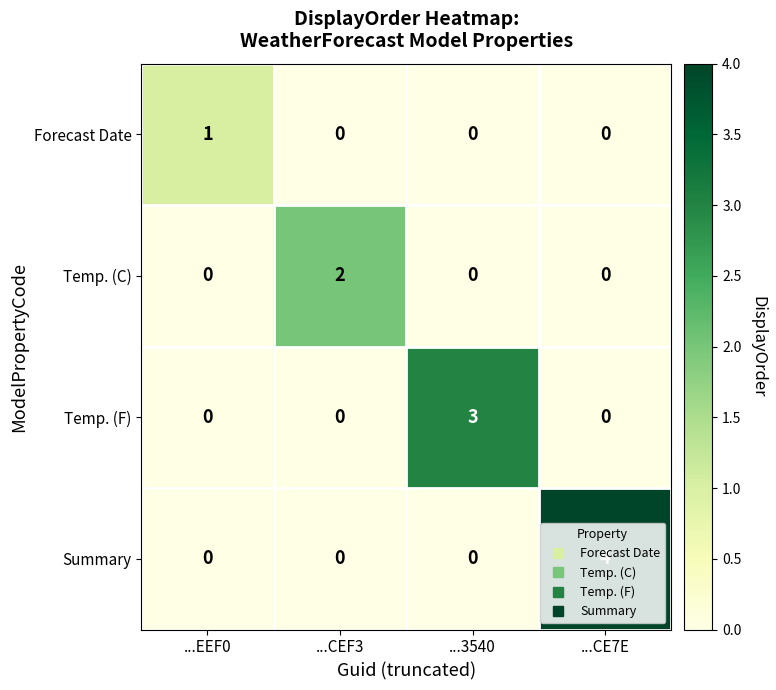

Count the Temp. (F) values in the range 0 to 3.

4